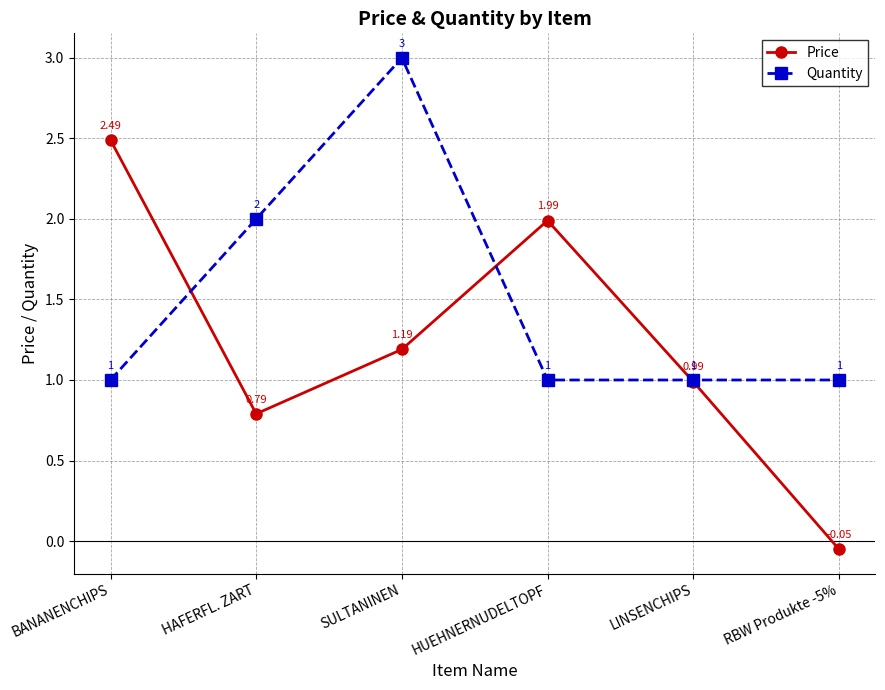

At which label does Price reach its peak?

BANANENCHIPS